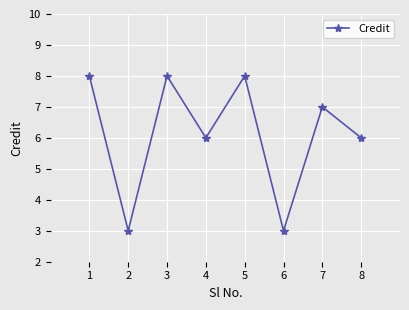

Is it true that the value at 6 is 2?

False